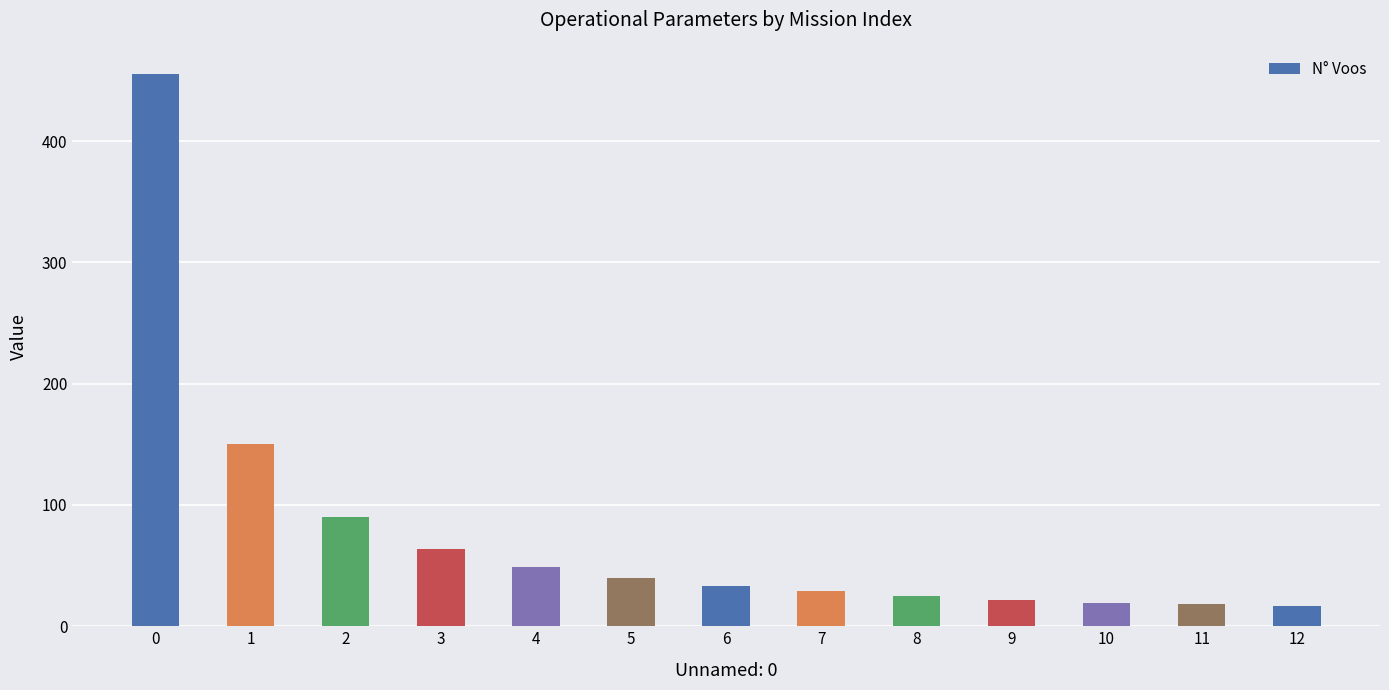

Is it true that the value at 4 is 49?

True